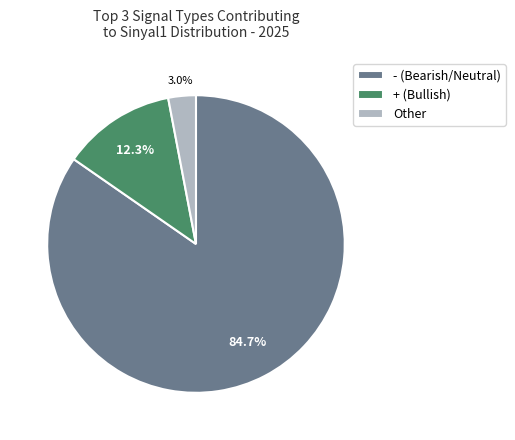

Rank the categories by value from lowest to highest.

Other, + (Bullish), - (Bearish/Neutral)